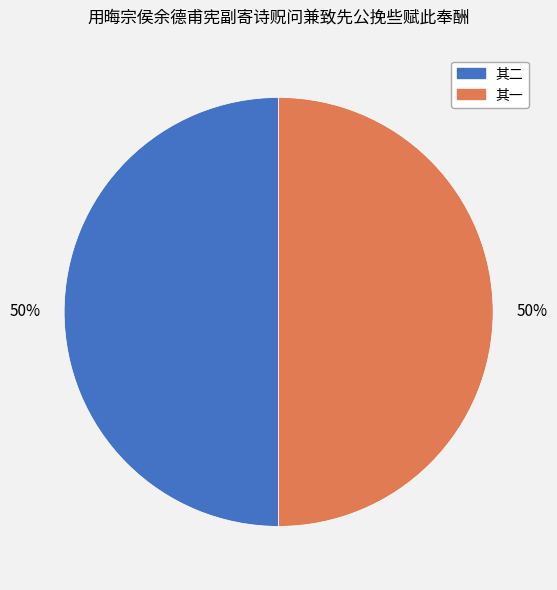

Do 其一 and 其二 together represent more than half of the pie?

Yes